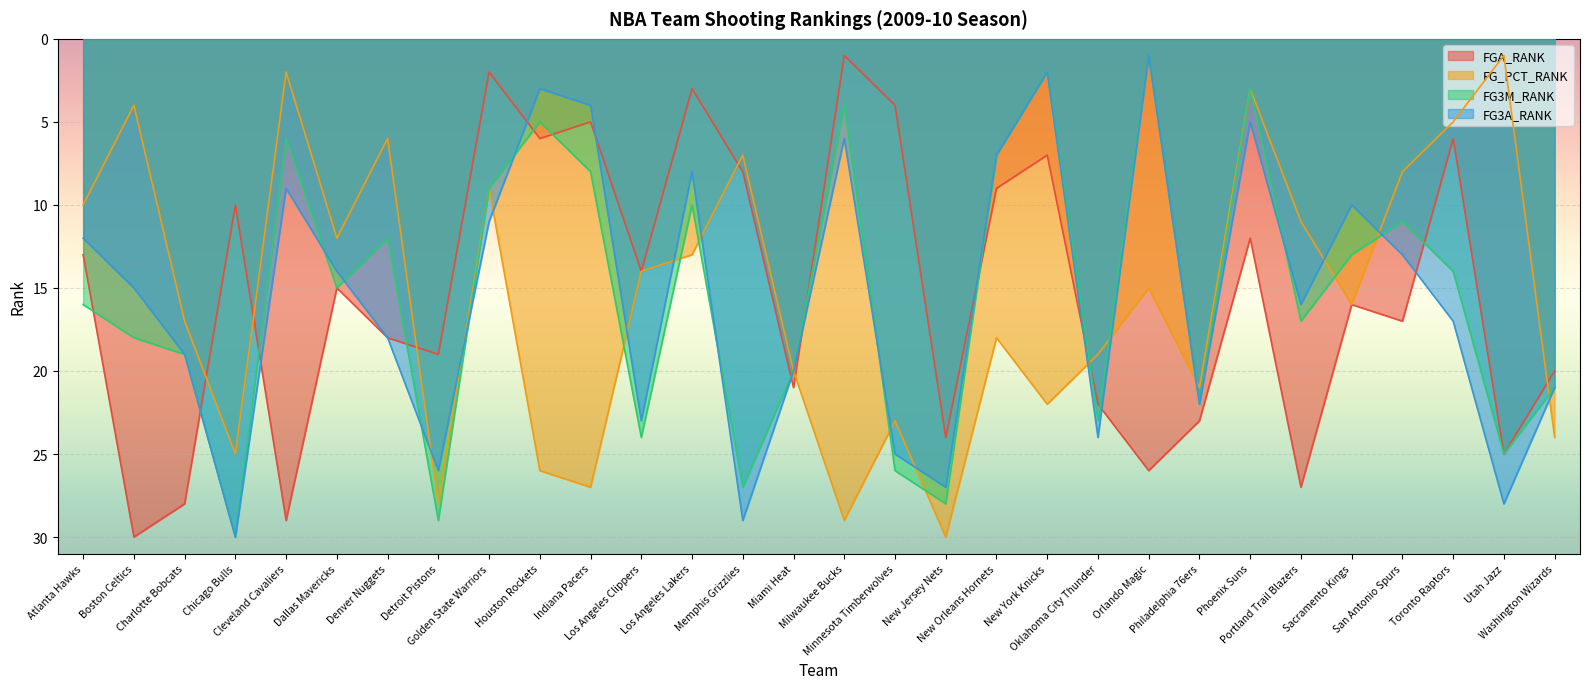

Reading left to right, what are all the values shown in this chart?

FGA_RANK: 13	30	28	10	29	15	18	19	2	6	5	14	3	8	21	1	4	24	9	7	22	26	23	12	27	16	17	6	25	20
FG_PCT_RANK: 10	4	17	25	2	12	6	28	9	26	27	14	13	7	20	29	23	30	18	22	19	15	21	3	11	16	8	5	1	24
FG3M_RANK: 16	18	19	30	6	15	12	29	9	5	8	24	10	27	20	4	26	28	7	2	23	1	22	3	17	13	11	14	25	21
FG3A_RANK: 12	15	19	30	9	14	18	26	11	3	4	23	8	29	20	6	25	27	7	2	24	1	22	5	16	10	13	17	28	21